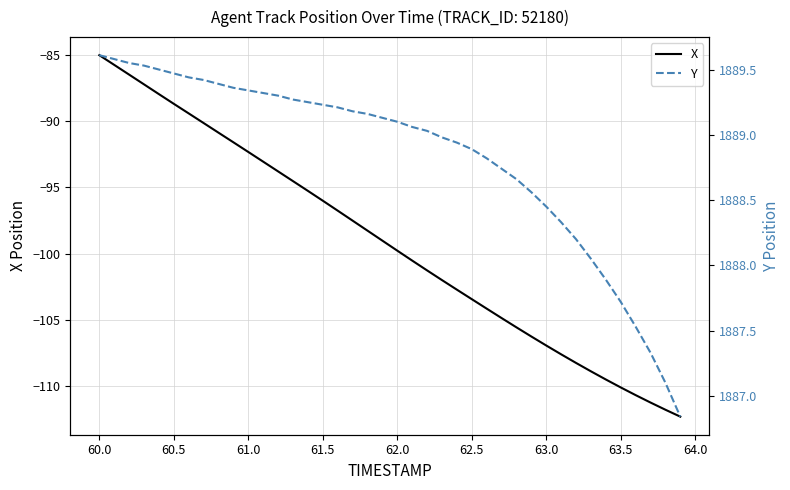

What is the value of the Y point at the 17th from the left?

1889.2